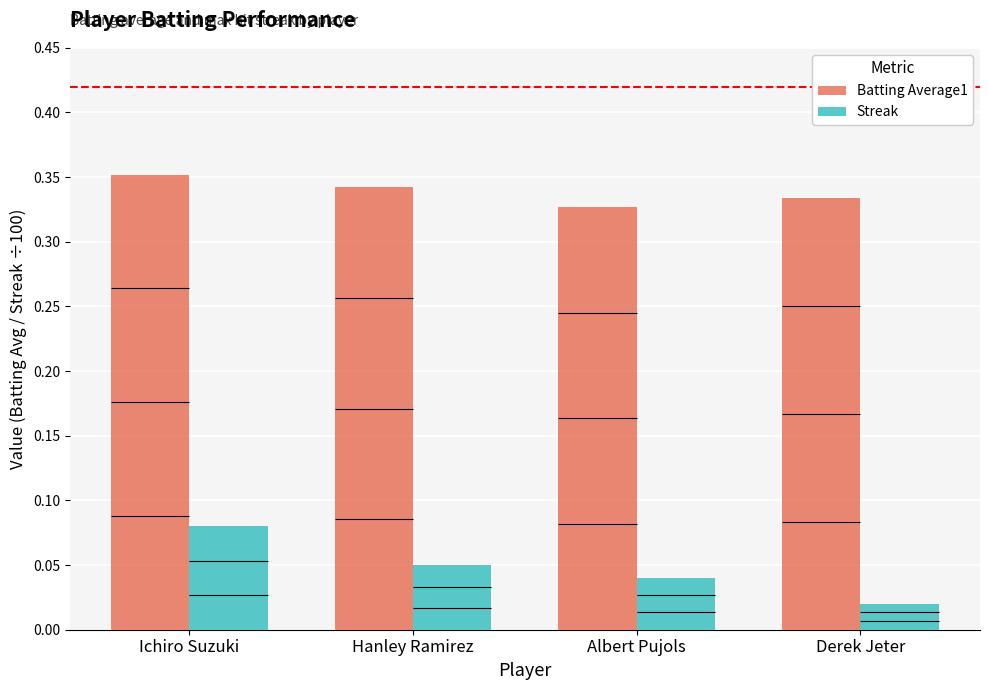

Reading left to right, extract all data points from this chart.

Batting Average1: Ichiro Suzuki=0.4	Hanley Ramirez=0.3	Albert Pujols=0.3	Derek Jeter=0.3
Streak: Ichiro Suzuki=0.1	Hanley Ramirez=0.1	Albert Pujols=0.0	Derek Jeter=0.0